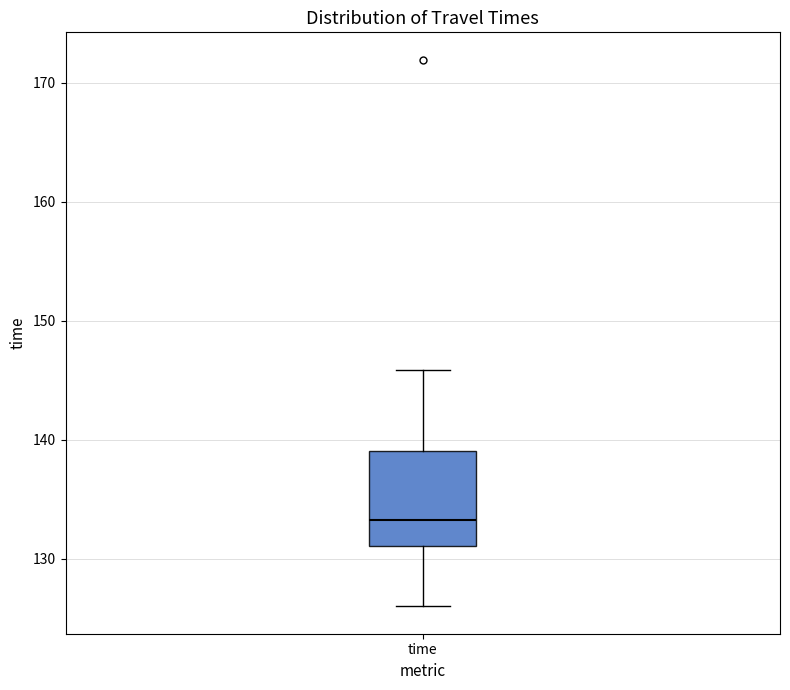

Where does the upper whisker of the box for time end on the y-axis? The values are not printed on the chart, so give them approximately, as read against the axis.

146